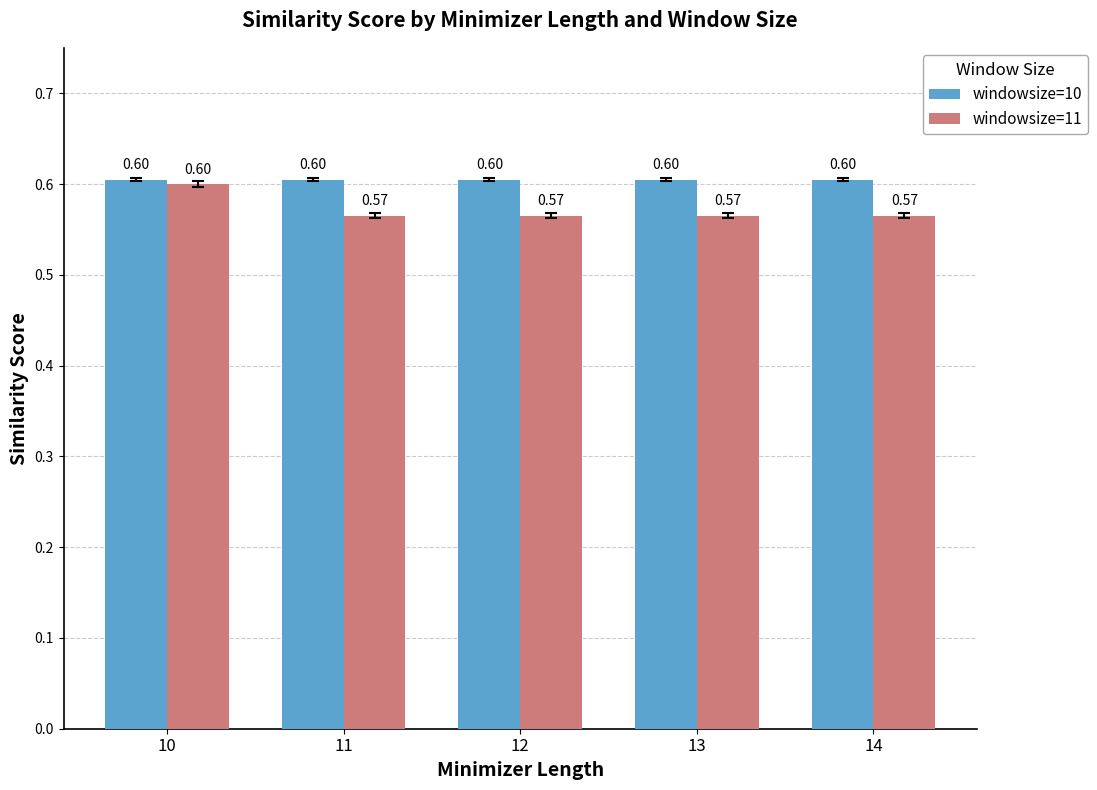

At how many categories does at least one series exceed 0?

5